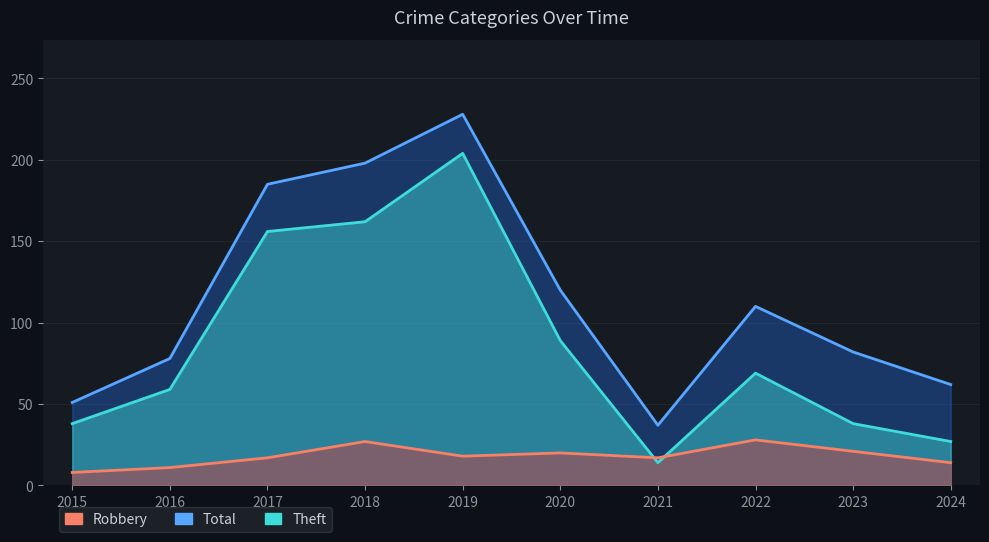

How many data points does each series have?

10